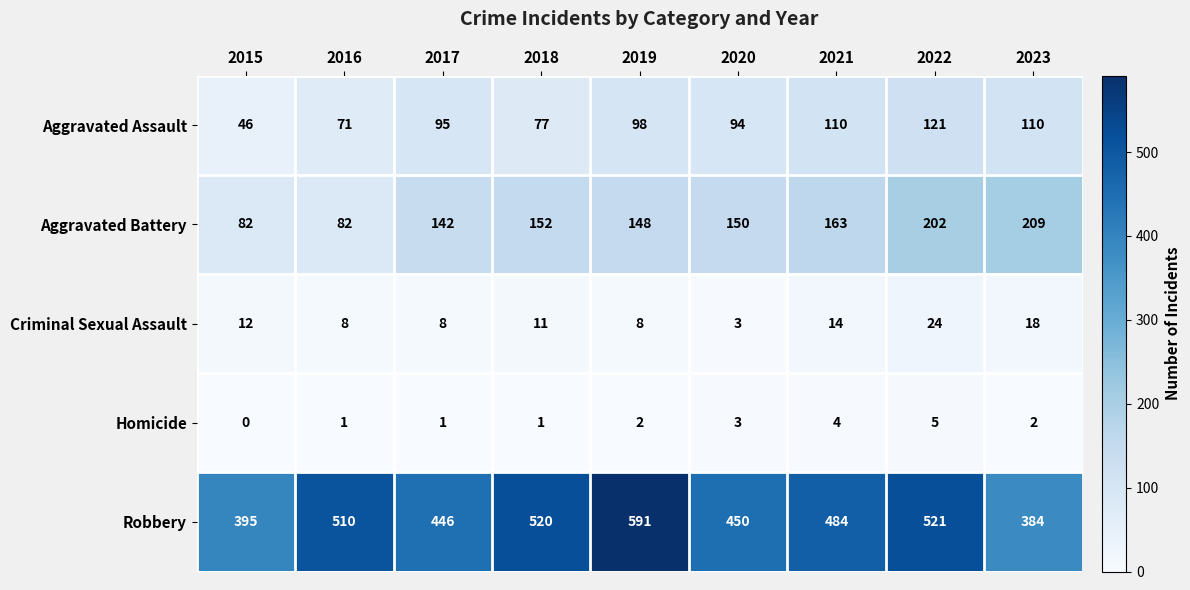

List the series in order of their peak value, highest first.

Robbery, Aggravated Battery, Aggravated Assault, Criminal Sexual Assault, Homicide